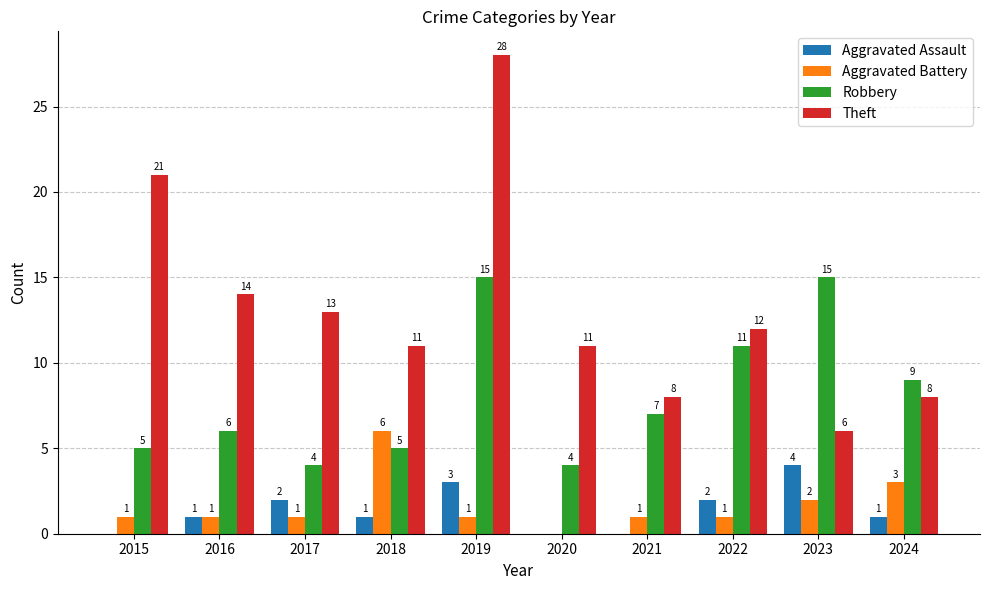

What is the total value across all series at 2016?

22